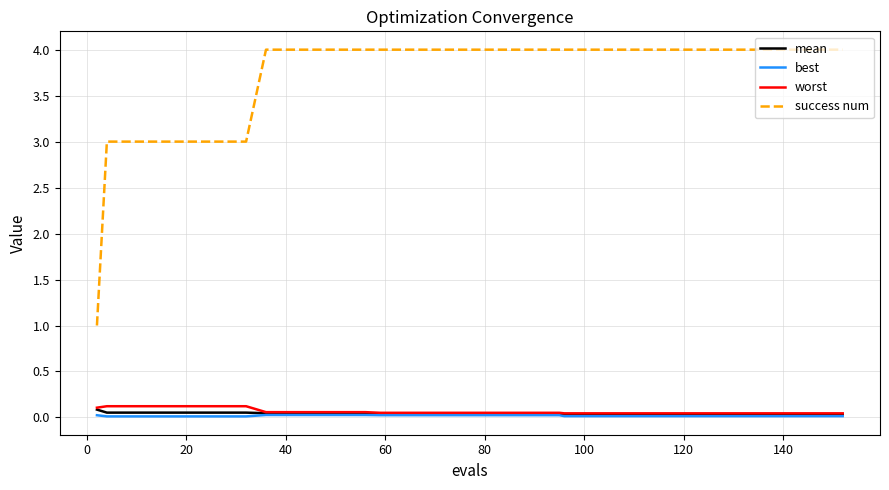

Which series has the largest range (max minus min)?

success num